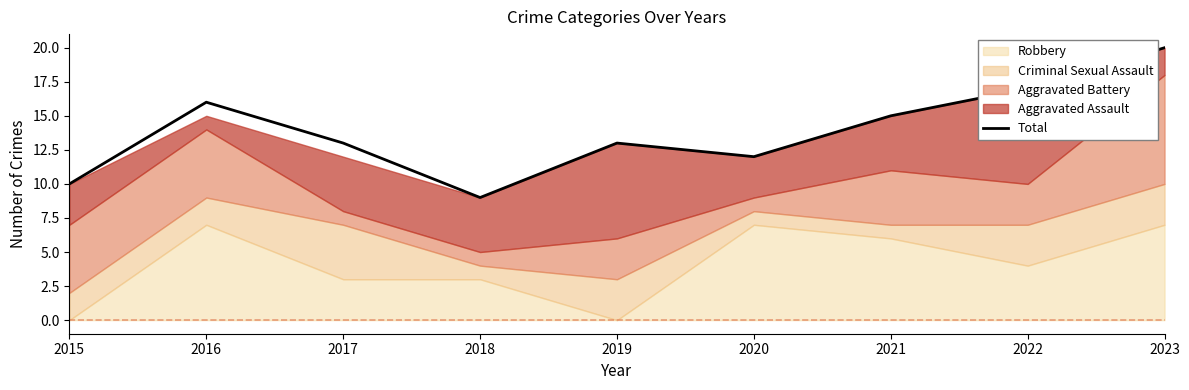

Which label corresponds to the largest value in the chart?

2023